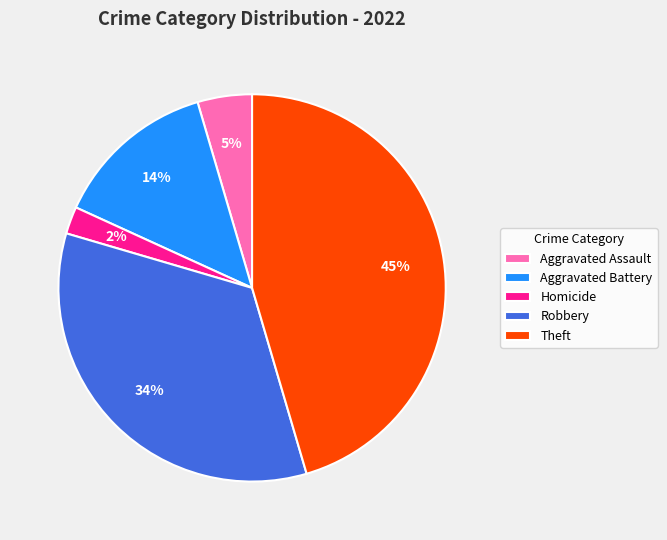

Which has a higher value, Homicide or Robbery?

Robbery